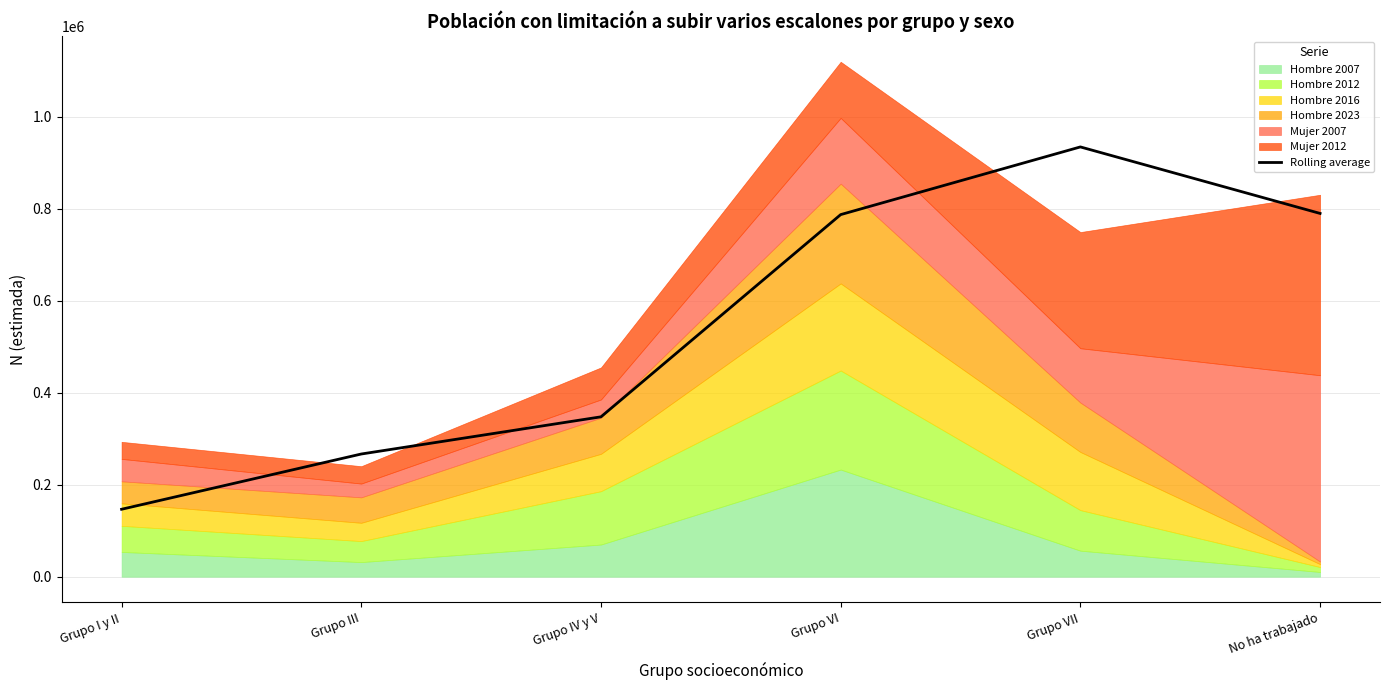

The value at No ha trabajado is 1128117.8. True or false?

False